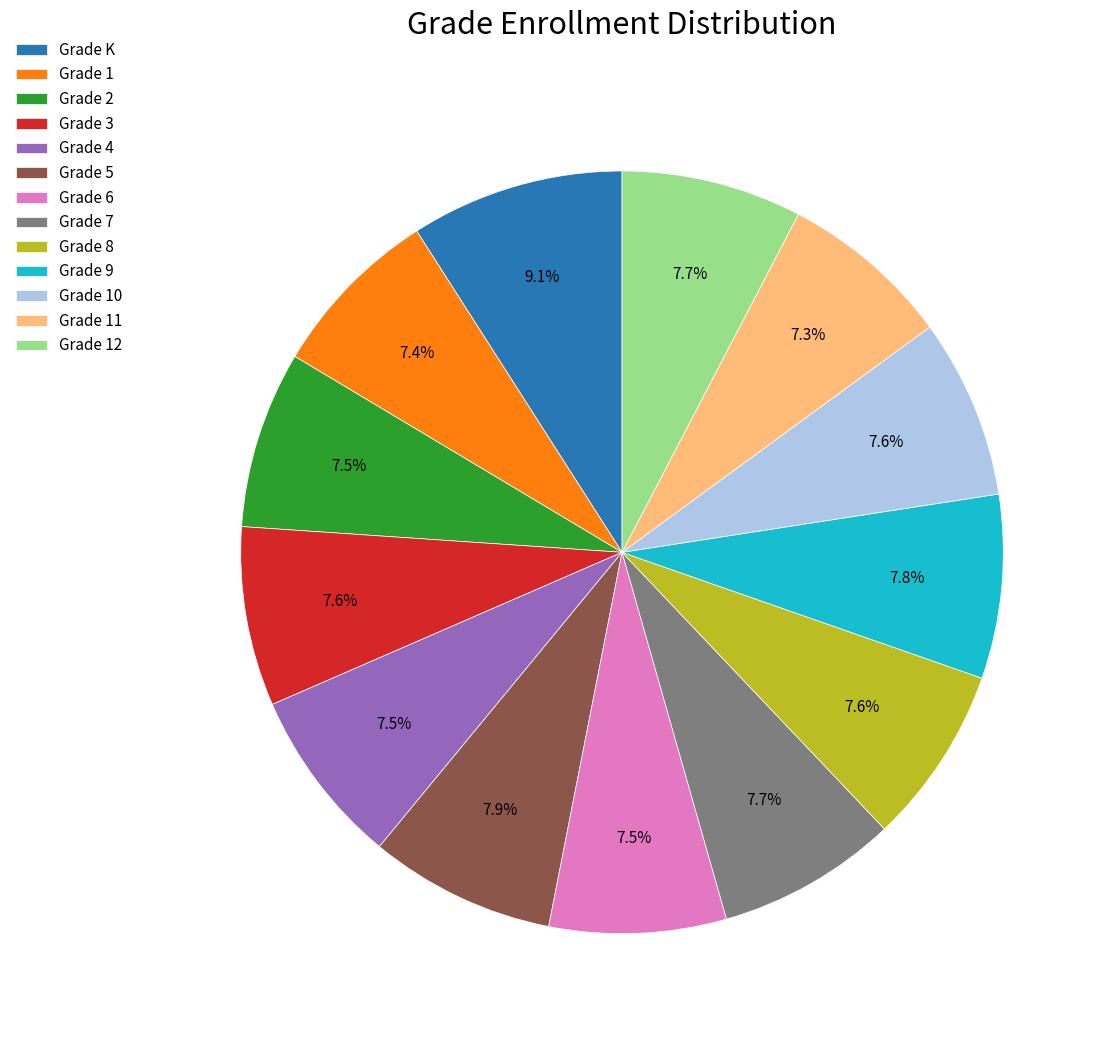

Count the number of slices in the pie.

13